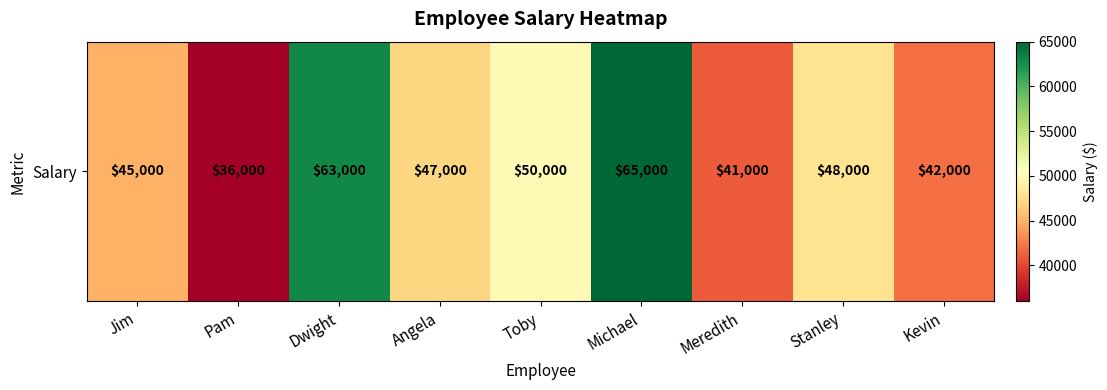

List the labels in order of value, largest first.

Michael, Dwight, Toby, Stanley, Angela, Jim, Kevin, Meredith, Pam